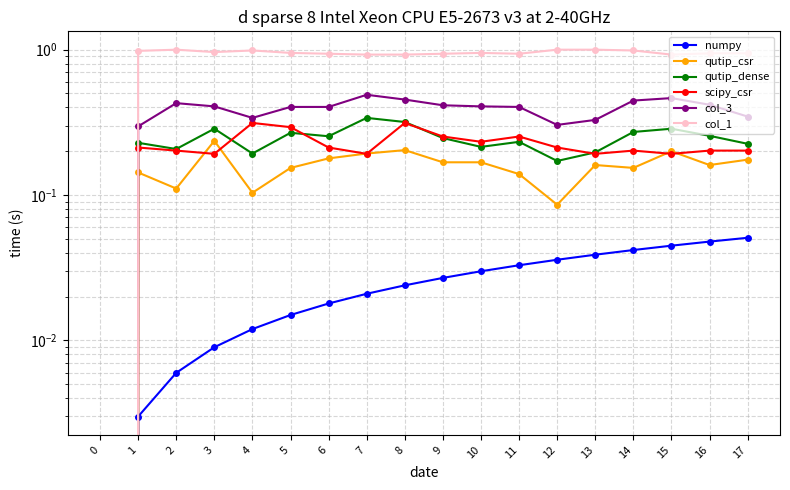

What are all the series names shown in the legend?

numpy, qutip_csr, qutip_dense, scipy_csr, col_3, col_1